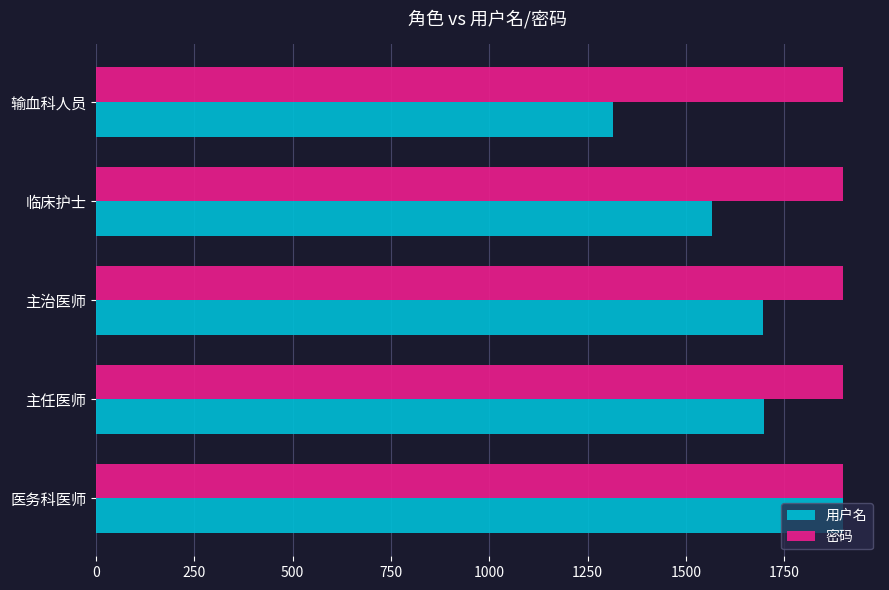

The 用户名 series shows 1698 at 主任医师. True or false?

True